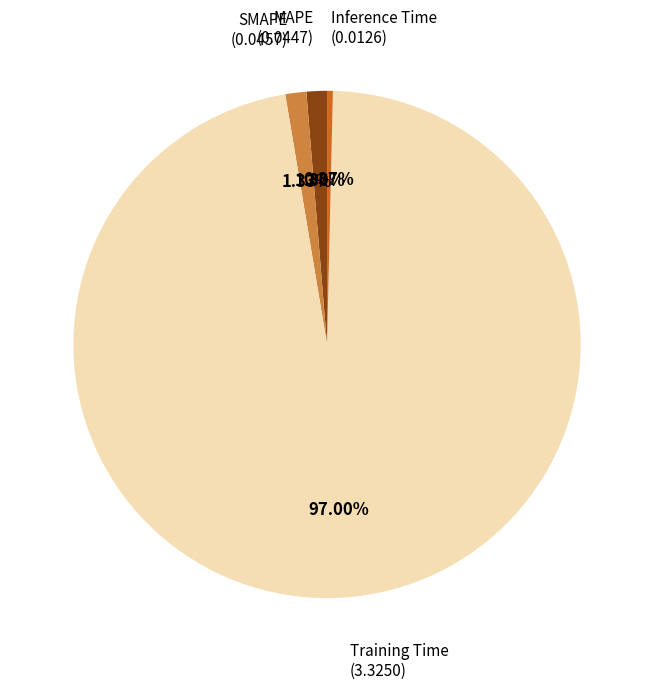

Which category has the smallest portion of the pie?

Inference Time